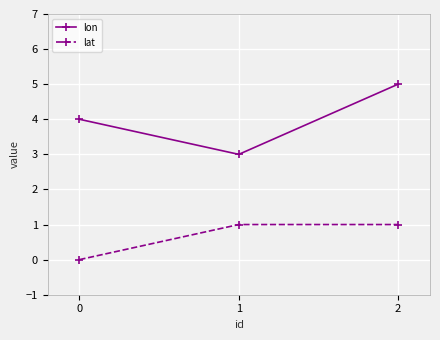

What is the difference between the highest and lowest values at 2?

4